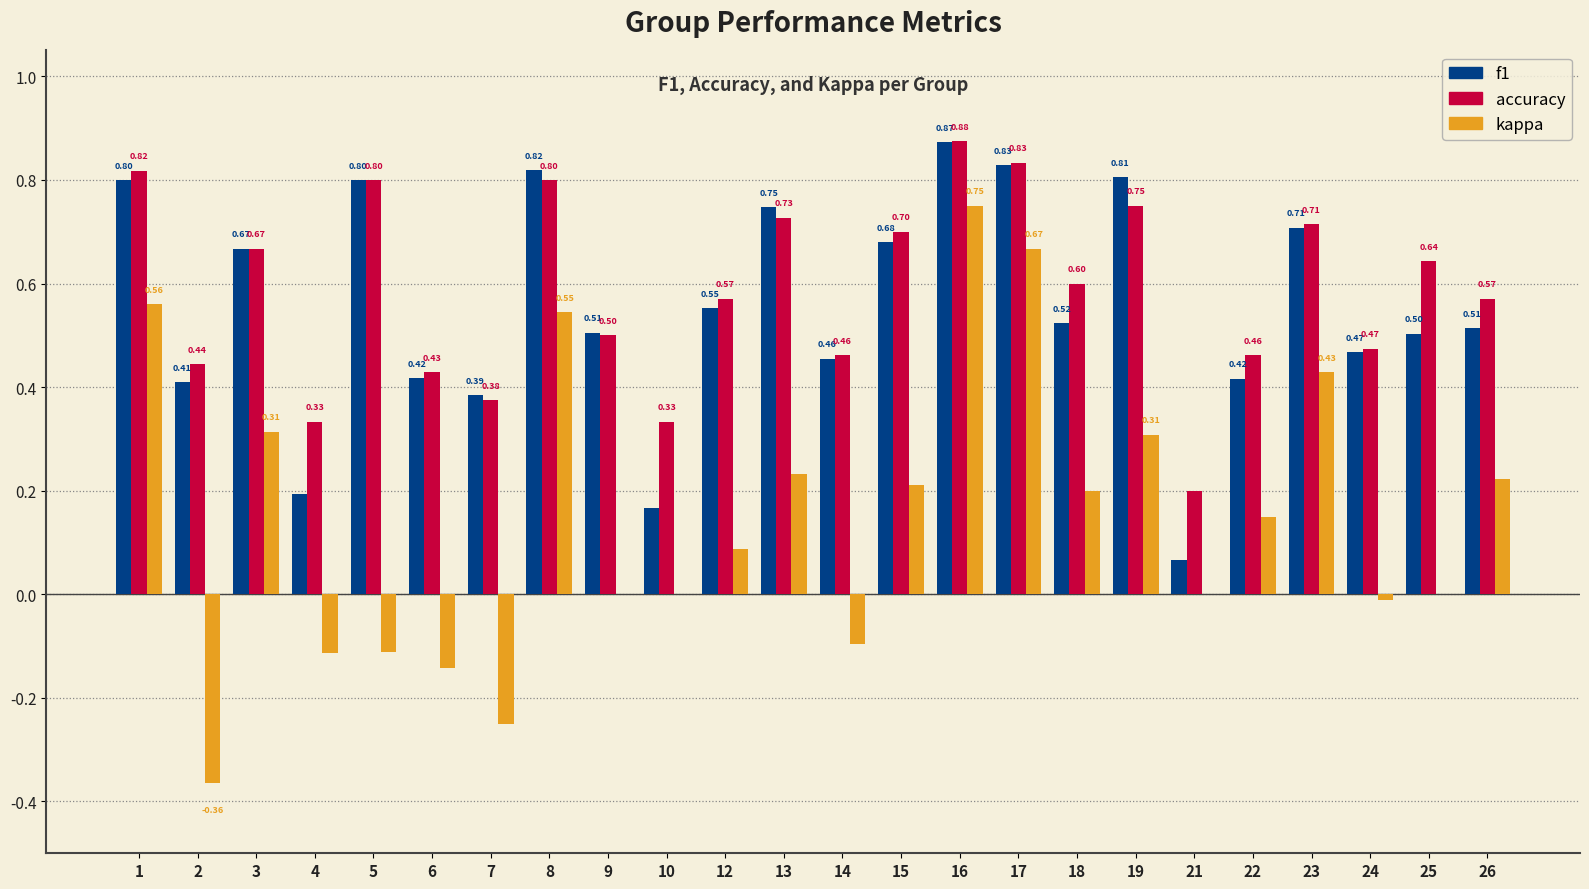

What are all the series names shown in the legend?

f1, accuracy, kappa